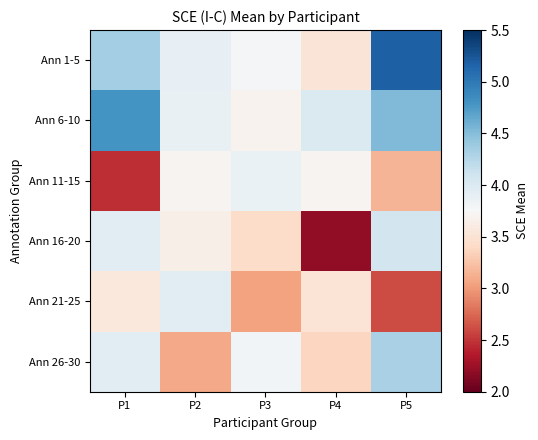

At which category is the sum across all series the highest?

P5